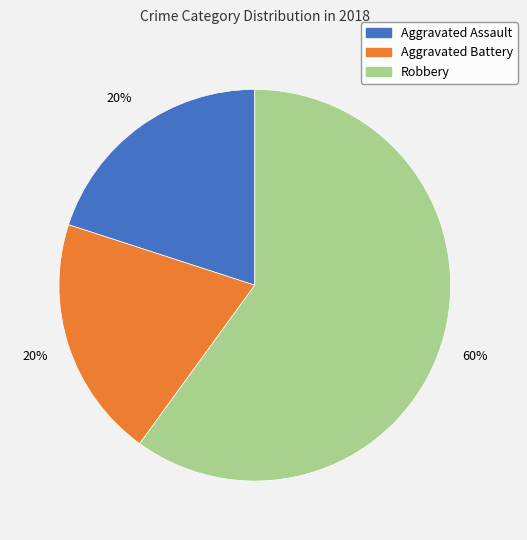

Is there a majority slice in this chart?

Yes